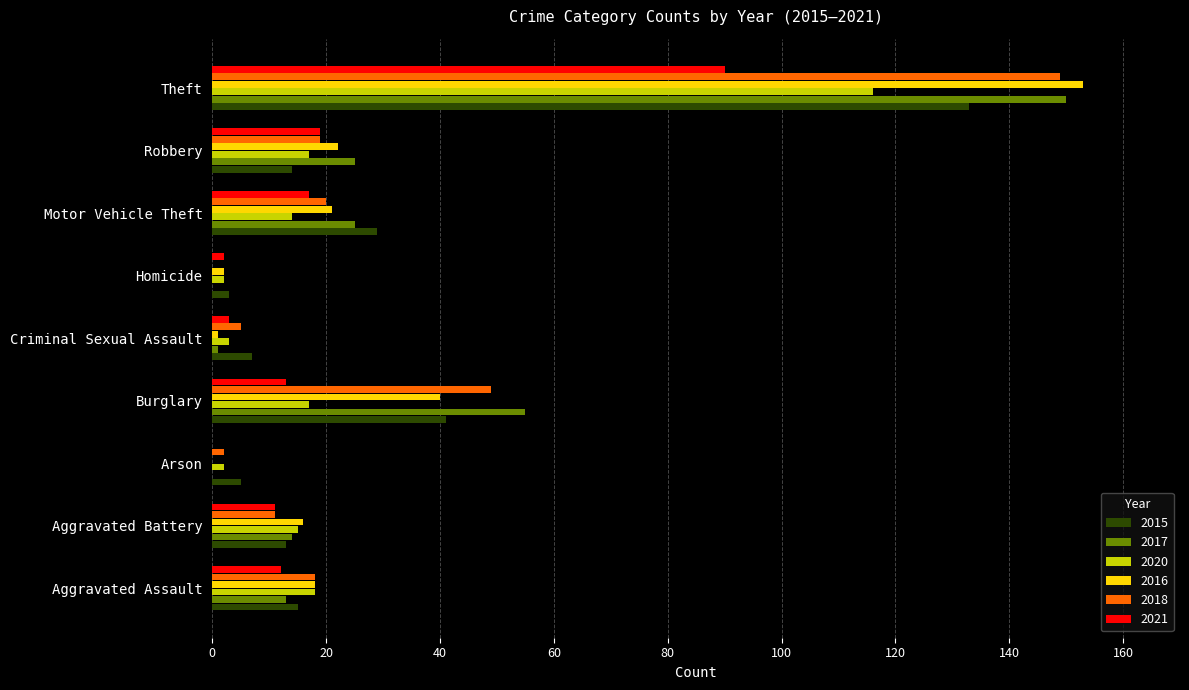

What is the highest value of the 2018 series?

149